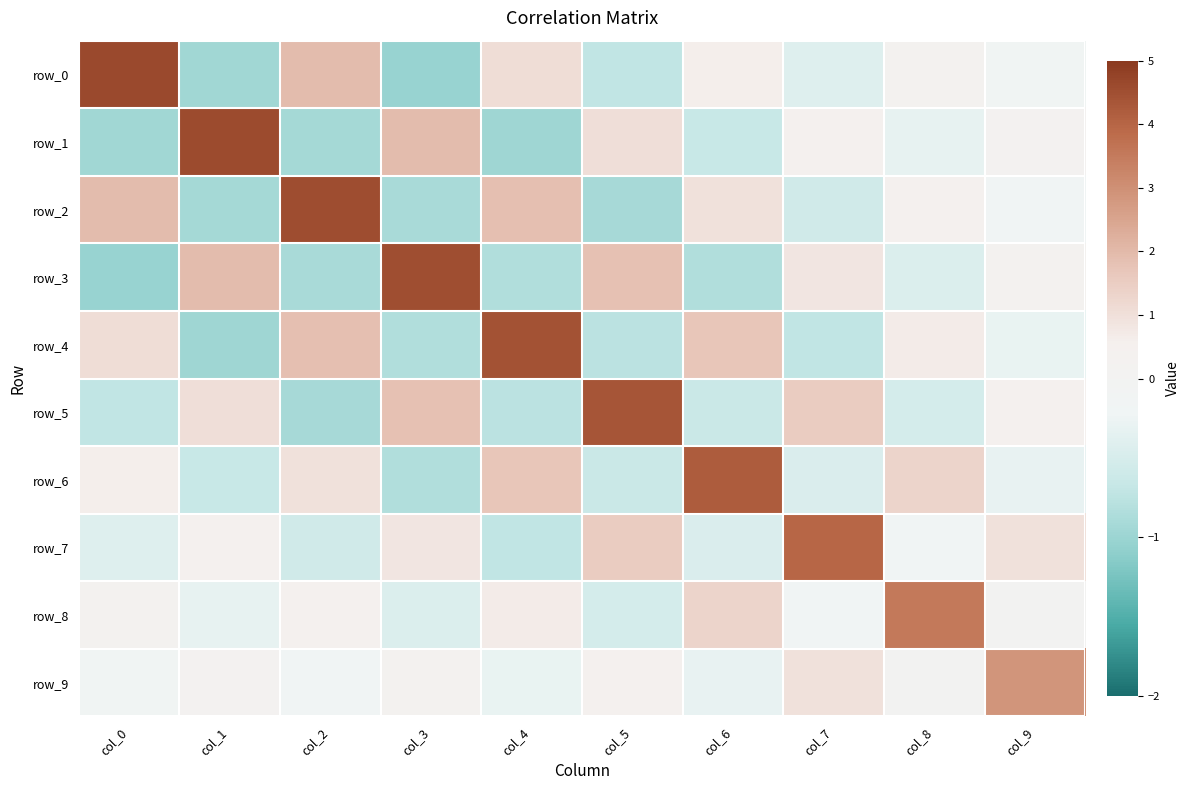

Rank the series by their maximum value, from lowest to highest.

row_9, row_8, row_7, row_6, row_5, row_4, row_3, row_2, row_1, row_0